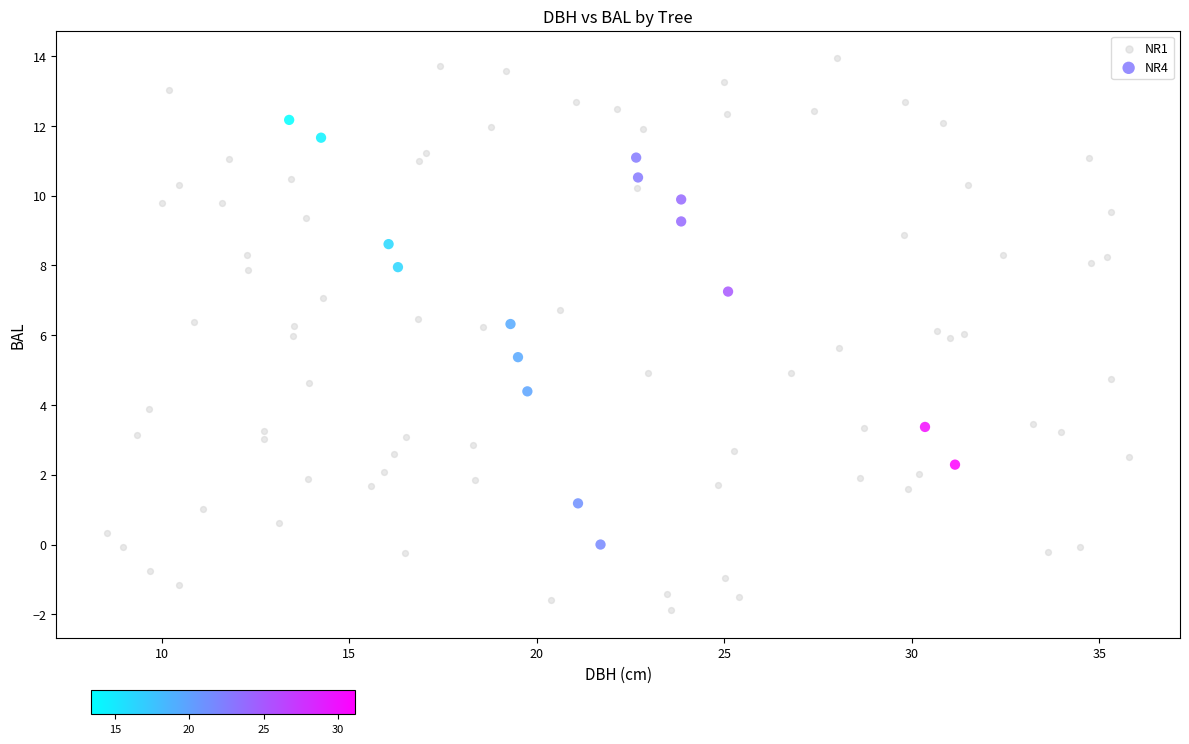

Which series reaches the minimum Y coordinate?

NR1